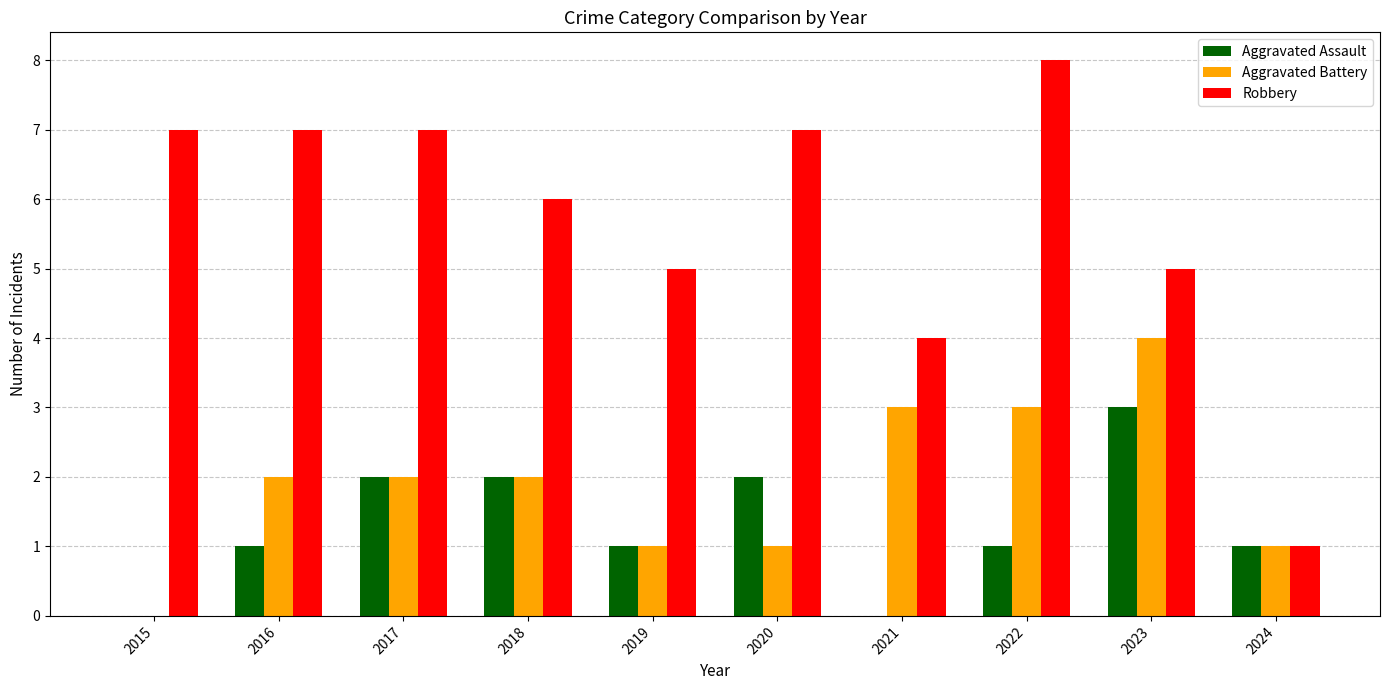

What is the sum of all Aggravated Battery values?

19